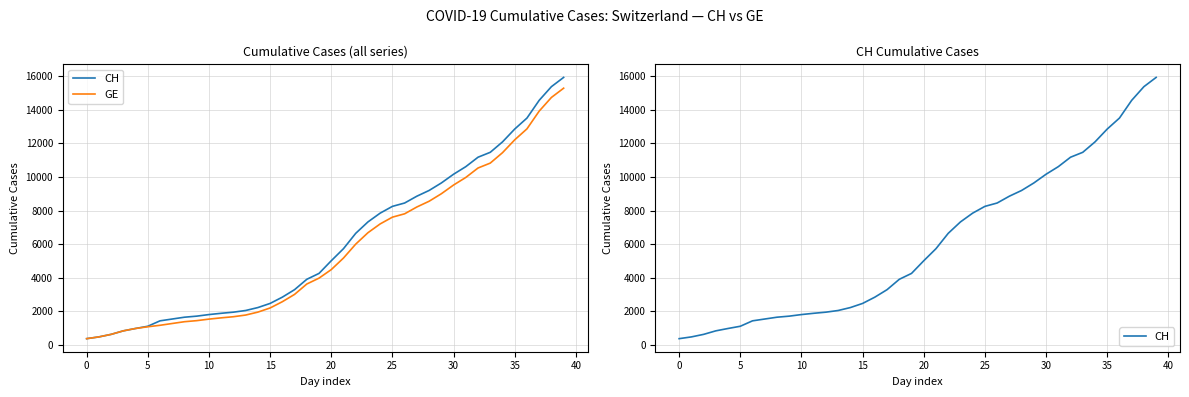

What is the sum of all CH values?

242133